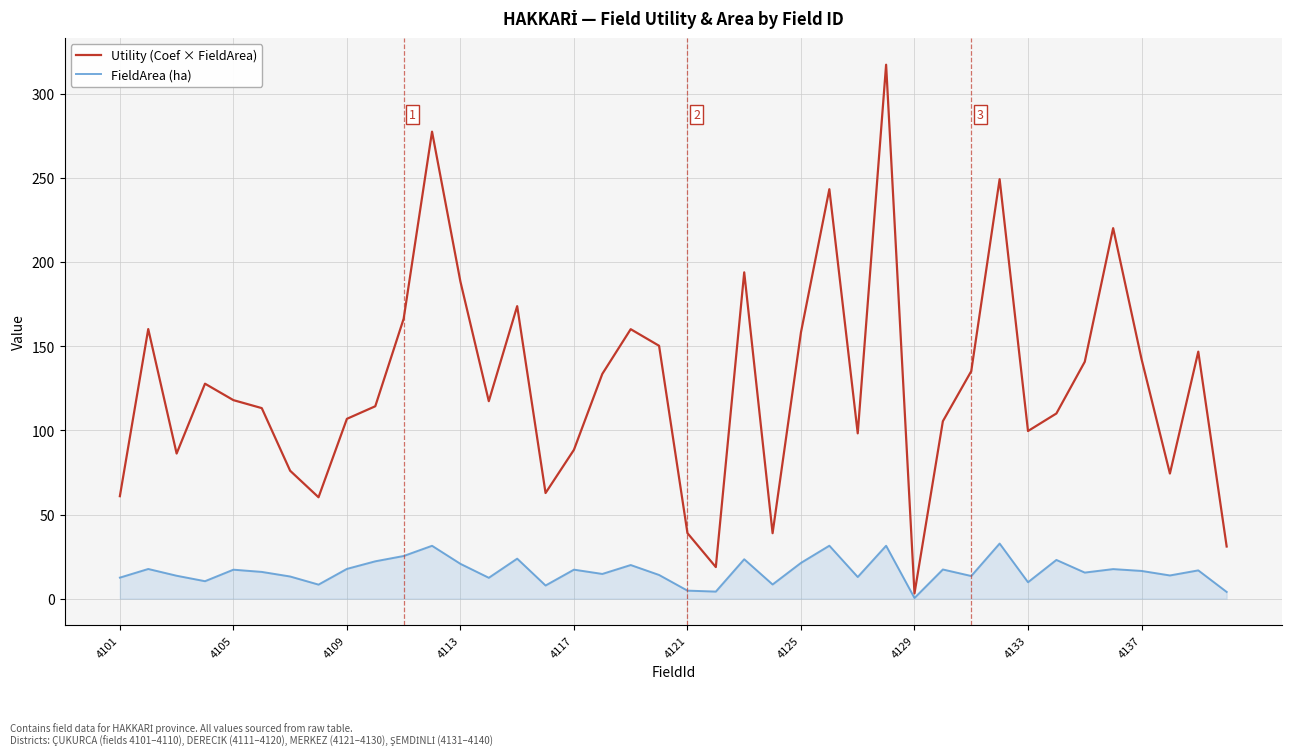

Which series has the largest range (max minus min)?

Utility (Coef × FieldArea)